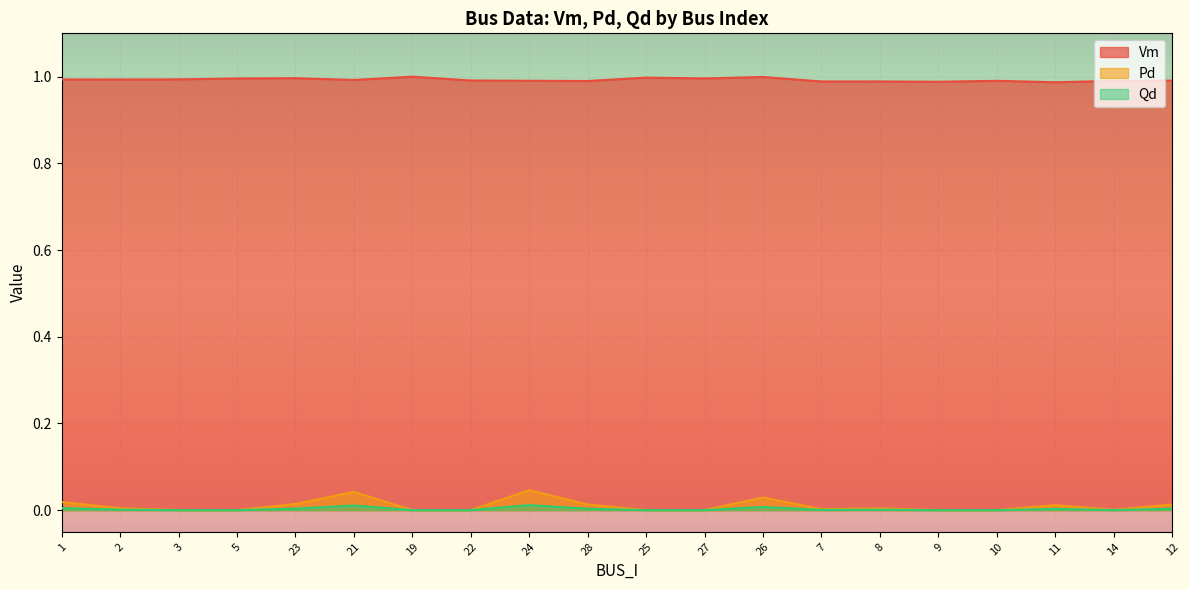

What position from the right is 2?

19